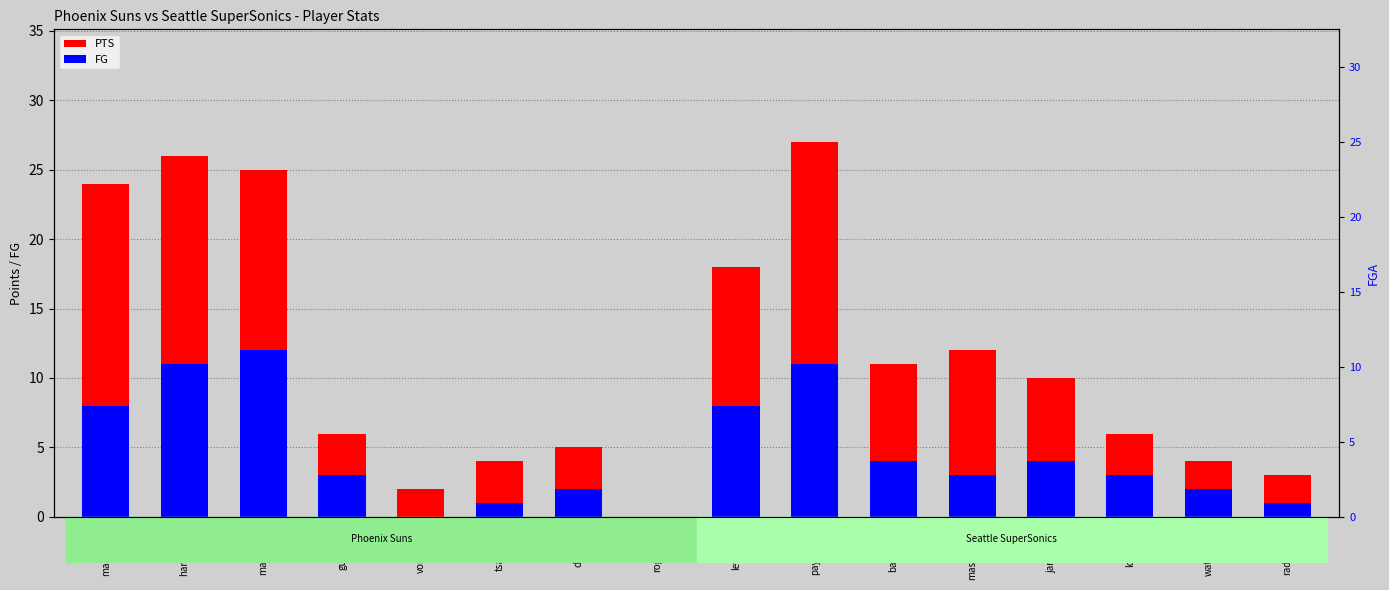

The FG series shows 7 at barrybr01. True or false?

False